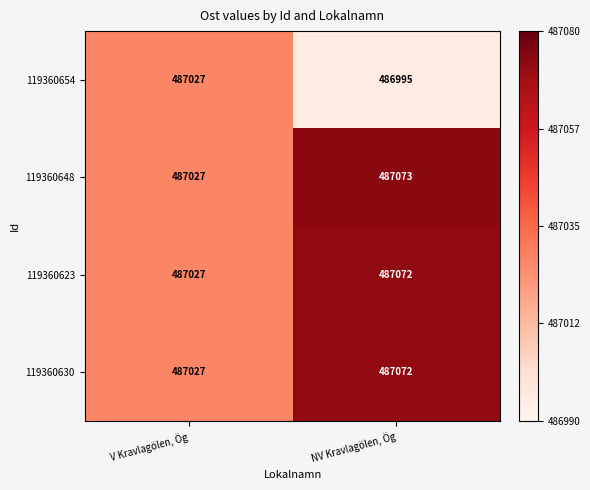

Which series has the largest total across all categories?

119360648